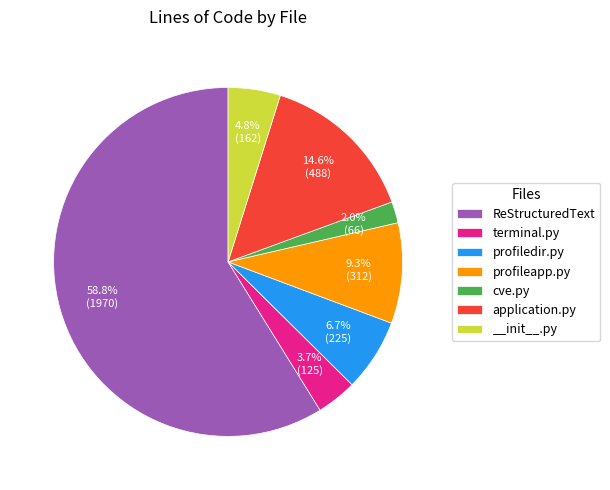

To the nearest percent, what is the difference between the largest and smallest slice percentages?

57%